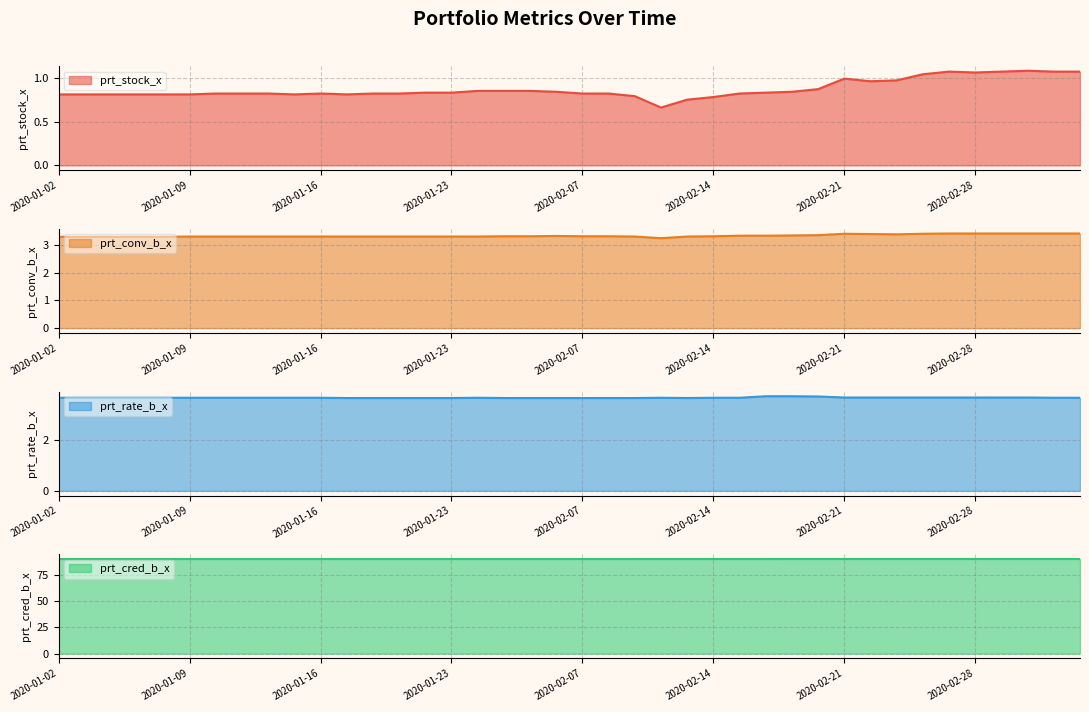

Reading left to right, list all the values displayed in this chart.

prt_stock_x: 2020-01-02=0.8	2020-01-03=0.8	2020-01-06=0.8	2020-01-07=0.8	2020-01-08=0.8	2020-01-09=0.8	2020-01-10=0.8	2020-01-13=0.8	2020-01-14=0.8	2020-01-15=0.8	2020-01-16=0.8	2020-01-17=0.8	2020-01-20=0.8	2020-01-21=0.8	2020-01-22=0.8	2020-01-23=0.8	2020-02-03=0.8	2020-02-04=0.8	2020-02-05=0.8	2020-02-06=0.8	2020-02-07=0.8	2020-02-10=0.8	2020-02-11=0.8	2020-02-12=0.7	2020-02-13=0.8	2020-02-14=0.8	2020-02-17=0.8	2020-02-18=0.8	2020-02-19=0.8	2020-02-20=0.9	2020-02-21=1.0	2020-02-24=1.0	2020-02-25=1.0	2020-02-26=1.0	2020-02-27=1.1	2020-02-28=1.1	2020-03-02=1.1	2020-03-03=1.1	2020-03-04=1.1	2020-03-05=1.1
prt_conv_b_x: 2020-01-02=3.3	2020-01-03=3.3	2020-01-06=3.3	2020-01-07=3.3	2020-01-08=3.3	2020-01-09=3.3	2020-01-10=3.3	2020-01-13=3.3	2020-01-14=3.3	2020-01-15=3.3	2020-01-16=3.3	2020-01-17=3.3	2020-01-20=3.3	2020-01-21=3.3	2020-01-22=3.3	2020-01-23=3.3	2020-02-03=3.3	2020-02-04=3.3	2020-02-05=3.3	2020-02-06=3.3	2020-02-07=3.3	2020-02-10=3.3	2020-02-11=3.3	2020-02-12=3.2	2020-02-13=3.3	2020-02-14=3.3	2020-02-17=3.3	2020-02-18=3.3	2020-02-19=3.4	2020-02-20=3.4	2020-02-21=3.4	2020-02-24=3.4	2020-02-25=3.4	2020-02-26=3.4	2020-02-27=3.4	2020-02-28=3.4	2020-03-02=3.4	2020-03-03=3.4	2020-03-04=3.4	2020-03-05=3.4
prt_rate_b_x: 2020-01-02=3.7	2020-01-03=3.7	2020-01-06=3.7	2020-01-07=3.7	2020-01-08=3.7	2020-01-09=3.7	2020-01-10=3.7	2020-01-13=3.7	2020-01-14=3.7	2020-01-15=3.7	2020-01-16=3.7	2020-01-17=3.6	2020-01-20=3.6	2020-01-21=3.6	2020-01-22=3.6	2020-01-23=3.6	2020-02-03=3.7	2020-02-04=3.6	2020-02-05=3.6	2020-02-06=3.6	2020-02-07=3.6	2020-02-10=3.6	2020-02-11=3.6	2020-02-12=3.7	2020-02-13=3.6	2020-02-14=3.7	2020-02-17=3.7	2020-02-18=3.7	2020-02-19=3.7	2020-02-20=3.7	2020-02-21=3.7	2020-02-24=3.7	2020-02-25=3.7	2020-02-26=3.7	2020-02-27=3.7	2020-02-28=3.7	2020-03-02=3.7	2020-03-03=3.7	2020-03-04=3.7	2020-03-05=3.7
prt_cred_b_x: 2020-01-02=89.9	2020-01-03=89.9	2020-01-06=89.9	2020-01-07=89.9	2020-01-08=89.9	2020-01-09=89.9	2020-01-10=89.9	2020-01-13=89.9	2020-01-14=89.9	2020-01-15=89.9	2020-01-16=89.9	2020-01-17=89.9	2020-01-20=89.9	2020-01-21=89.9	2020-01-22=89.9	2020-01-23=89.9	2020-02-03=89.9	2020-02-04=89.9	2020-02-05=89.9	2020-02-06=89.9	2020-02-07=89.9	2020-02-10=89.9	2020-02-11=89.9	2020-02-12=89.9	2020-02-13=89.9	2020-02-14=89.9	2020-02-17=89.9	2020-02-18=89.9	2020-02-19=89.9	2020-02-20=89.9	2020-02-21=89.9	2020-02-24=89.9	2020-02-25=89.9	2020-02-26=89.9	2020-02-27=89.9	2020-02-28=89.9	2020-03-02=89.9	2020-03-03=89.9	2020-03-04=89.9	2020-03-05=89.9